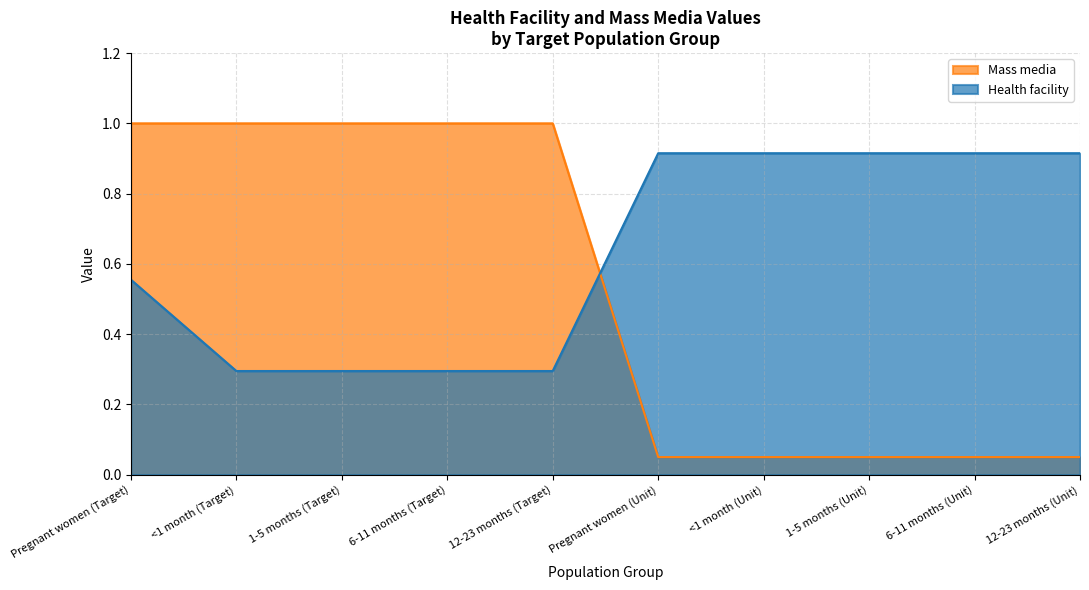

The value of Health facility at 12-23 months (Target) is 0.5. True or false?

False